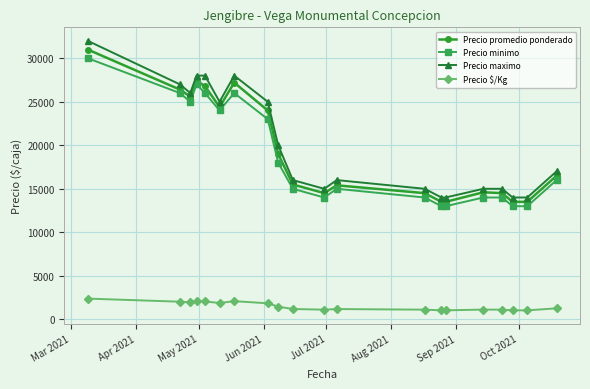

True or false: Precio promedio ponderado has more than 0 interior local peaks.

True